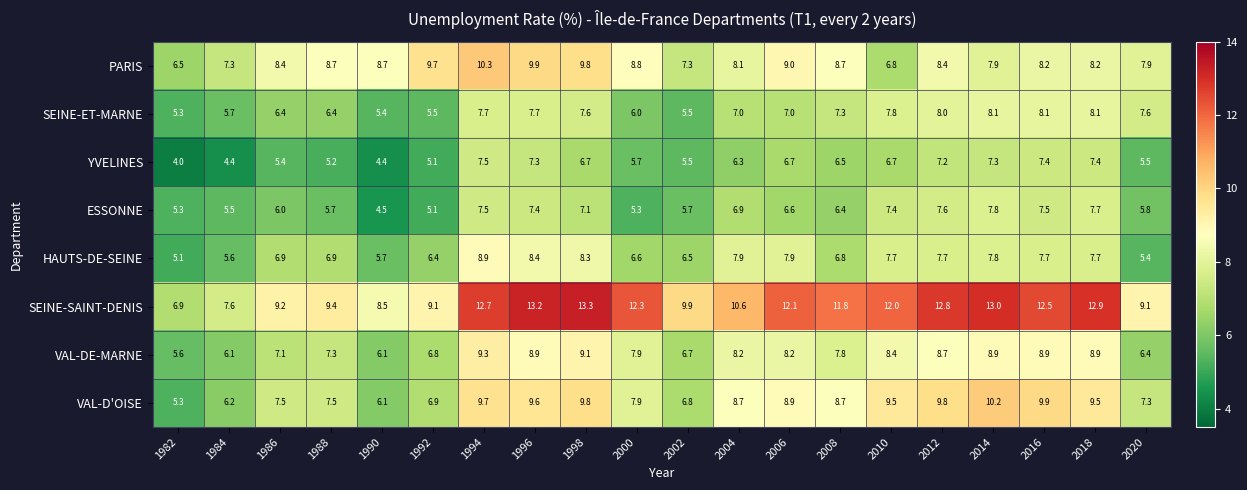

At which label does PARIS first exceed 8?

1986